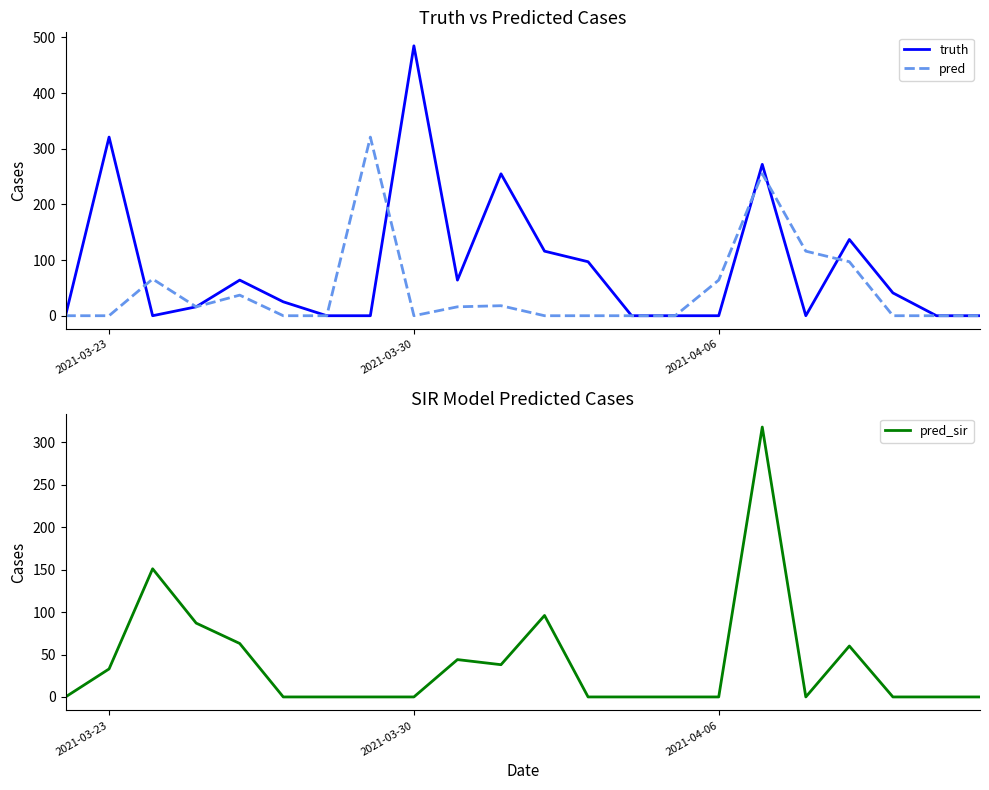

How many intersections are there between pred_sir and pred?

2